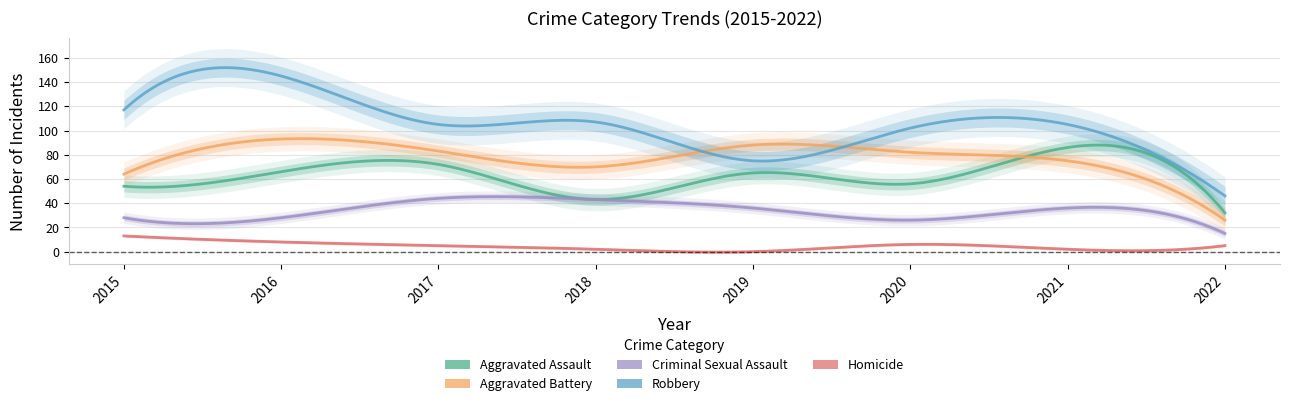

What are all the series names shown in the legend?

Aggravated Assault, Aggravated Battery, Criminal Sexual Assault, Robbery, Homicide